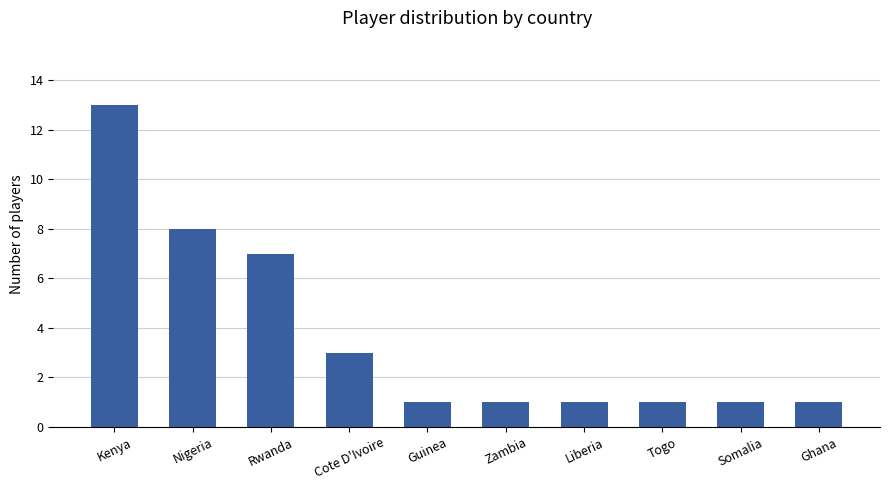

Reading left to right, extract all data points from this chart.

Kenya=13	Nigeria=8	Rwanda=7	Cote D'Ivoire=3	Guinea=1	Zambia=1	Liberia=1	Togo=1	Somalia=1	Ghana=1